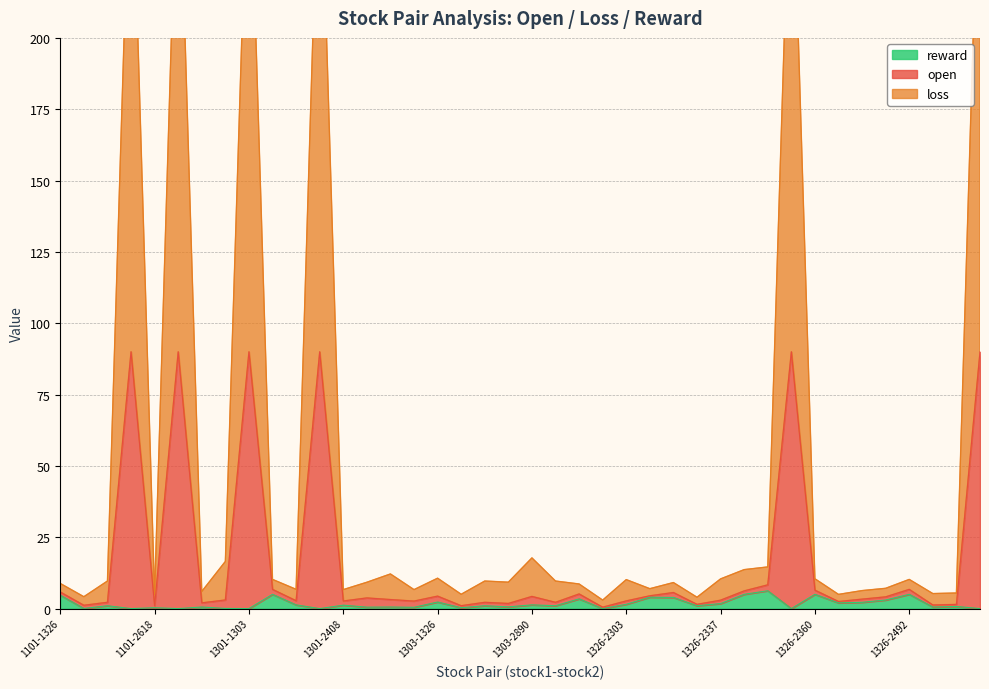

At which category does open reach its first local valley?

1101-2002